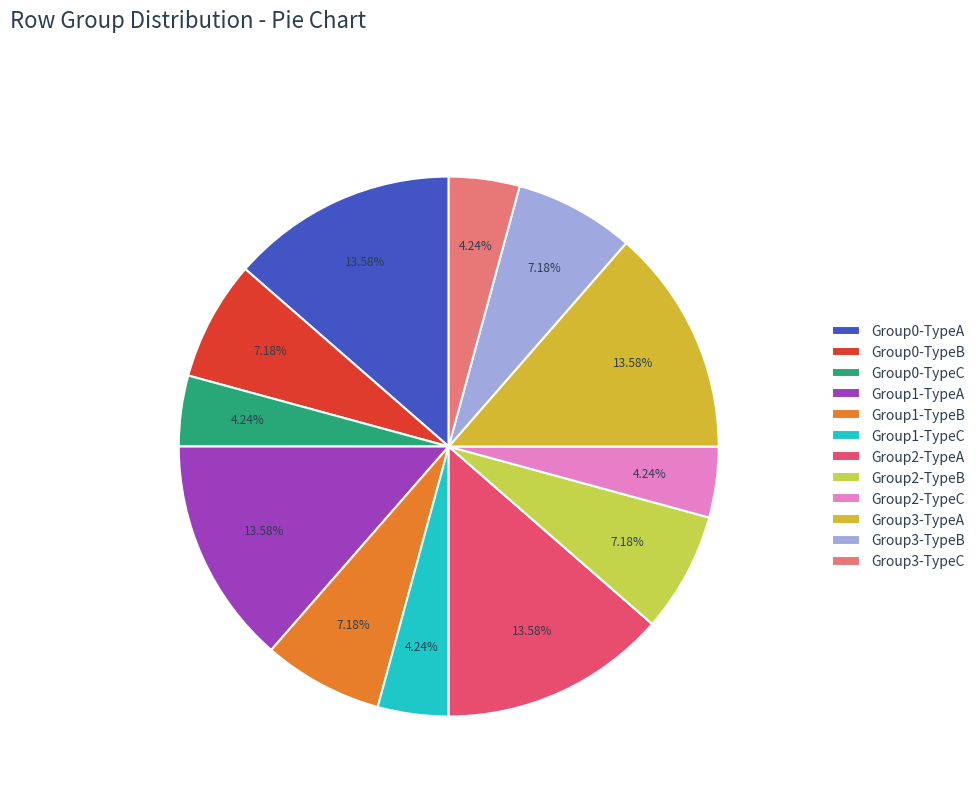

Is there any slice that represents more than half of the pie?

No